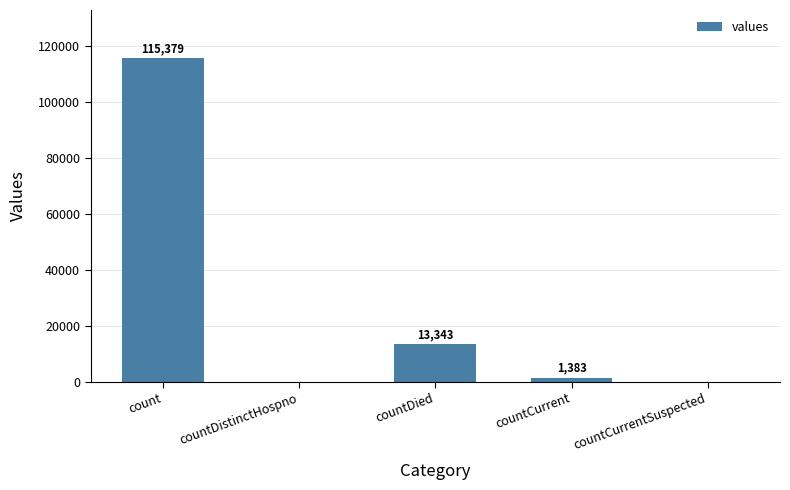

What is the sum of all values?

130105